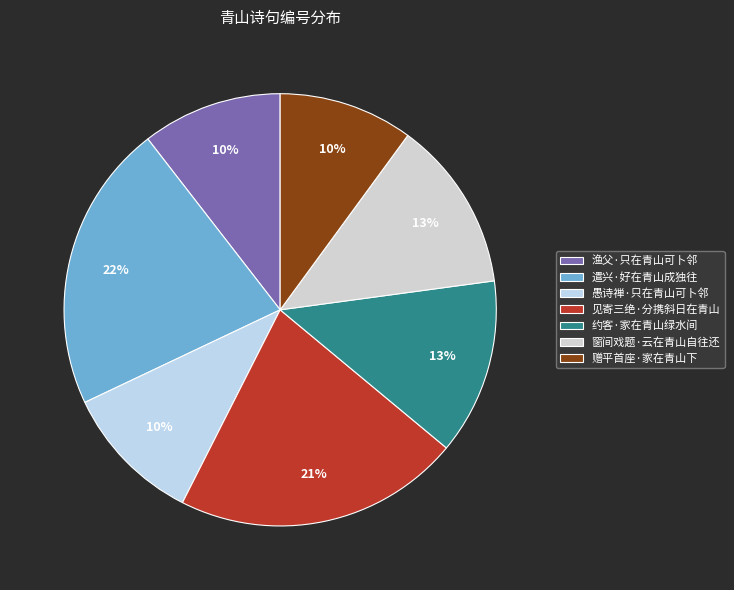

To the nearest percent, what percentage of the pie is 遣兴·好在青山成独往?

22%